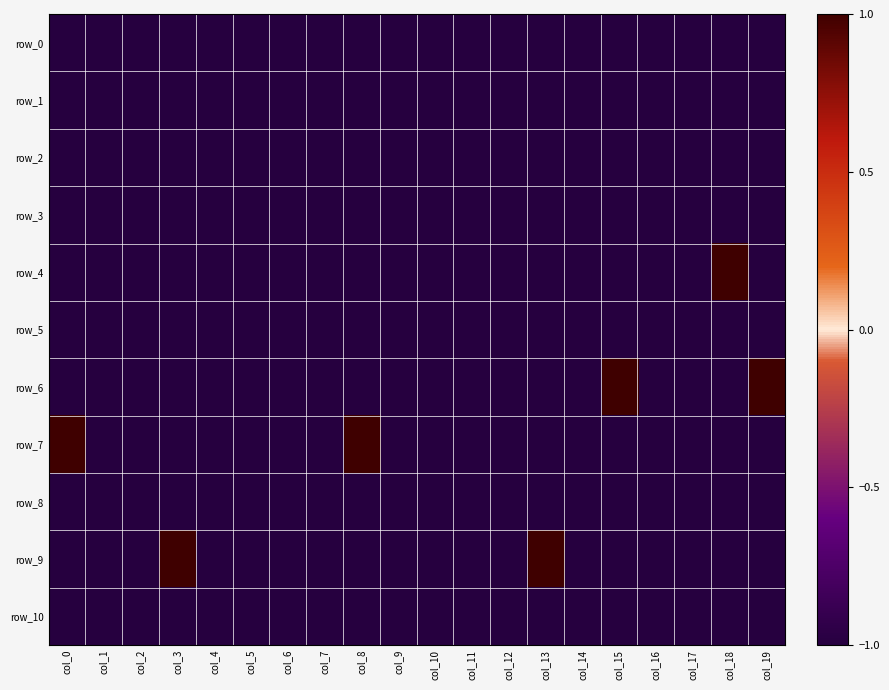

What is the minimum value for row_7?

-1